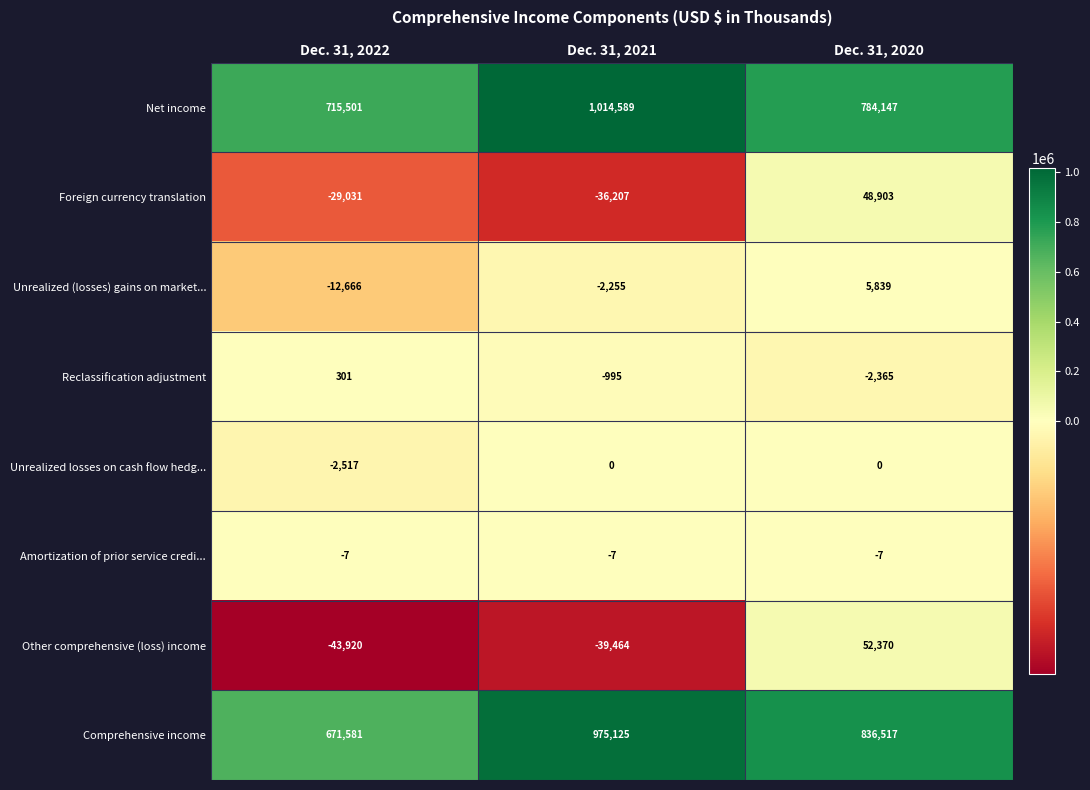

What is the difference between the maximum and second lowest values in the Reclassification adjustment series?

1296